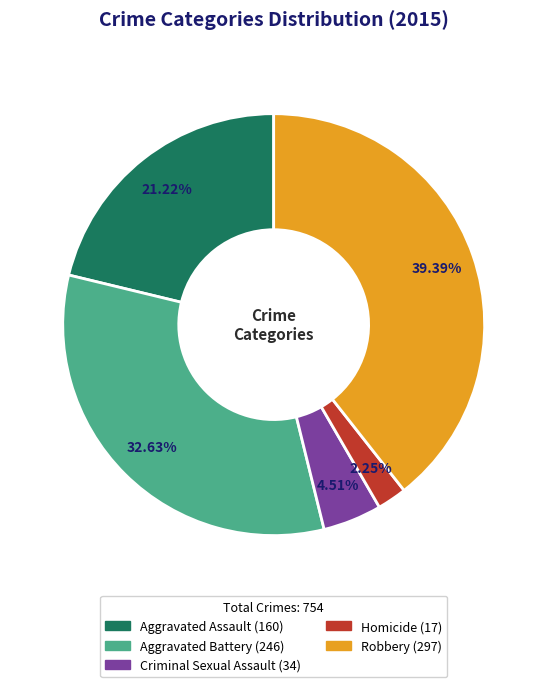

Which category has the smallest portion of the pie?

Homicide